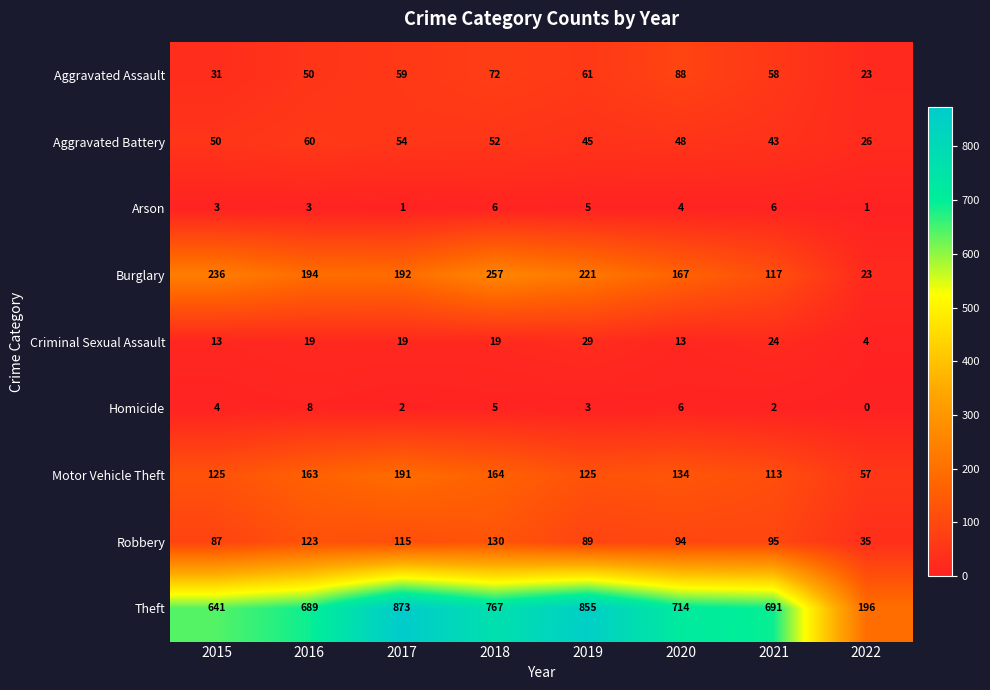

Which series changed the most between 2016 and 2018?

Theft